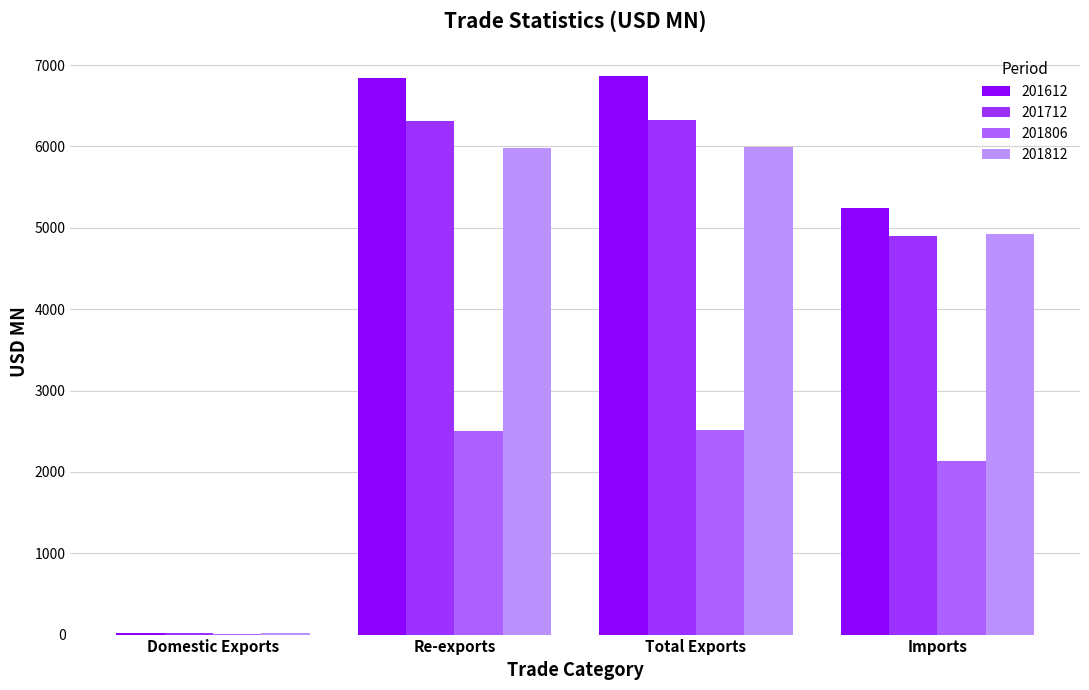

Is the value of 201806 at Domestic Exports greater than the value of 201612 at Imports?

No